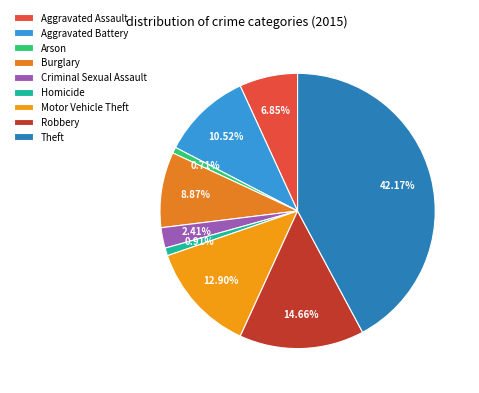

Is it true that Motor Vehicle Theft is 1% of the pie?

False